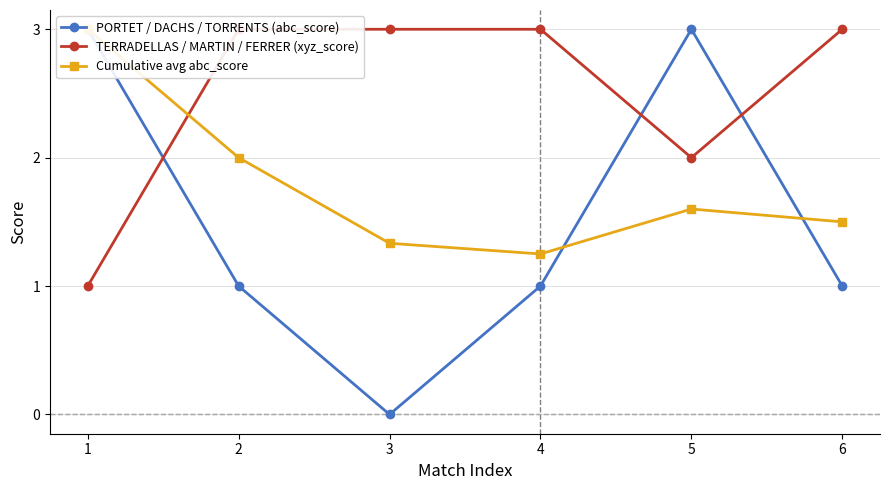

List the series in order of their overall mean, lowest first.

PORTET / DACHS / TORRENTS (abc_score), Cumulative avg abc_score, TERRADELLAS / MARTIN / FERRER (xyz_score)